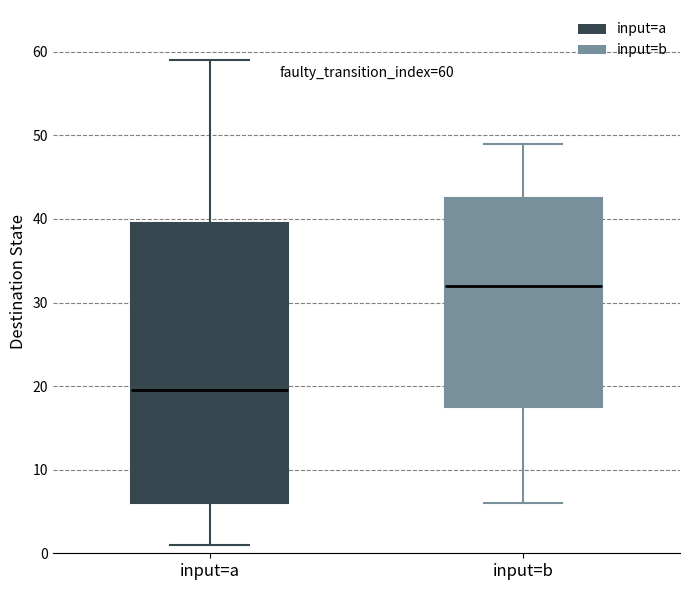

Which box has the highest median line?

input=b